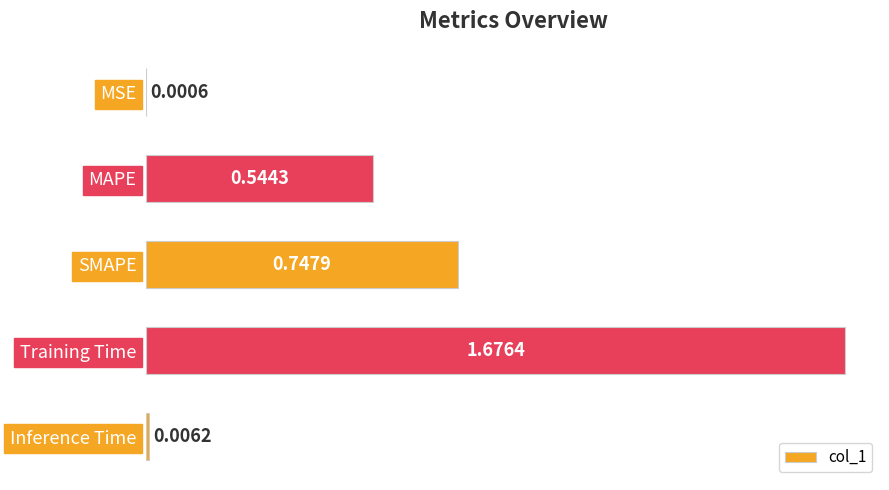

What is the sum of all values?

3.0